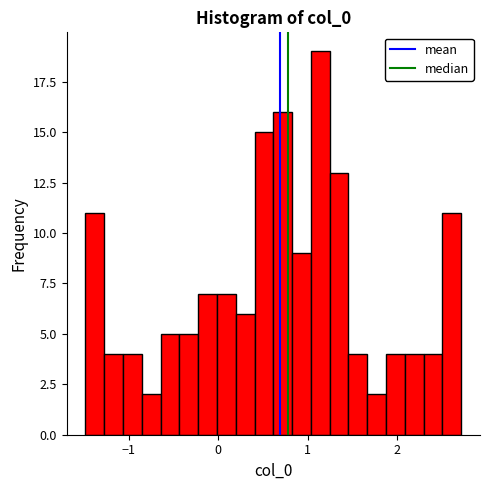

Around what value on the x-axis is the tallest bar? Give the approximate position of its centre, as read against the axis.

1.1